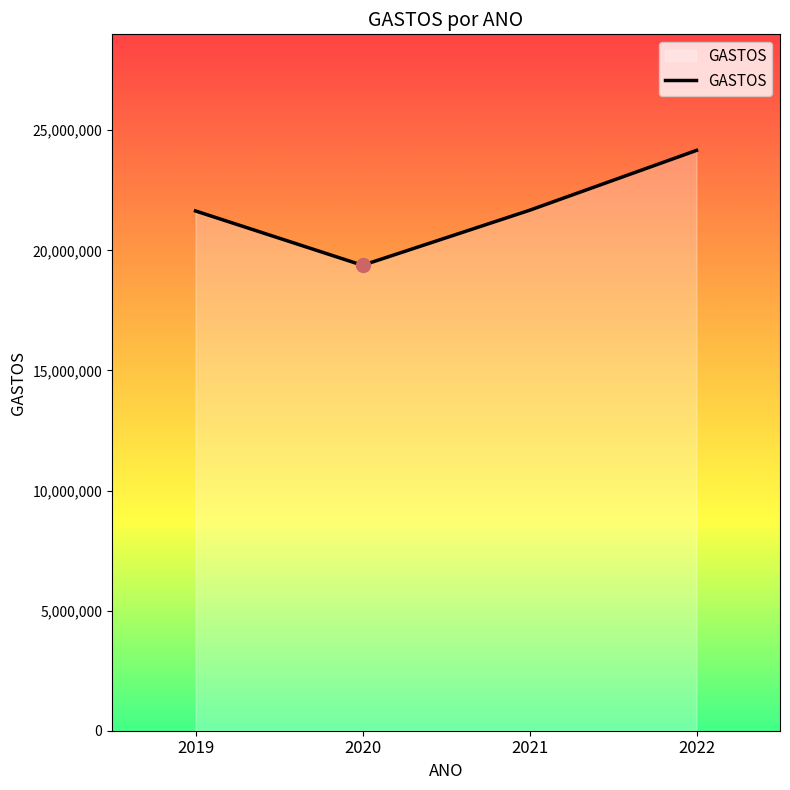

What is the difference between the maximum and minimum values?

4783194